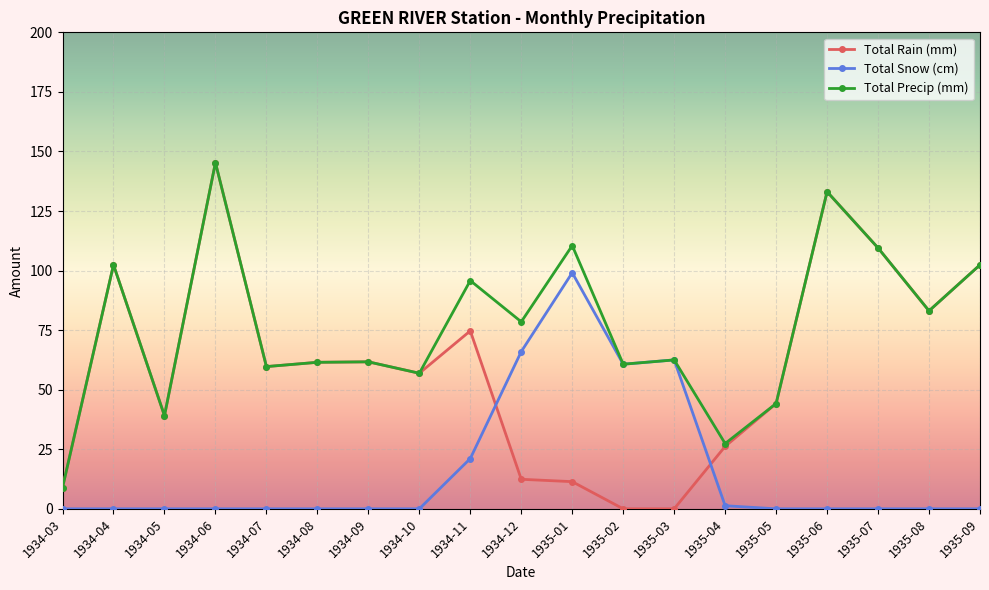

Where does the Total Rain (mm) series first go above 59?

1934-04